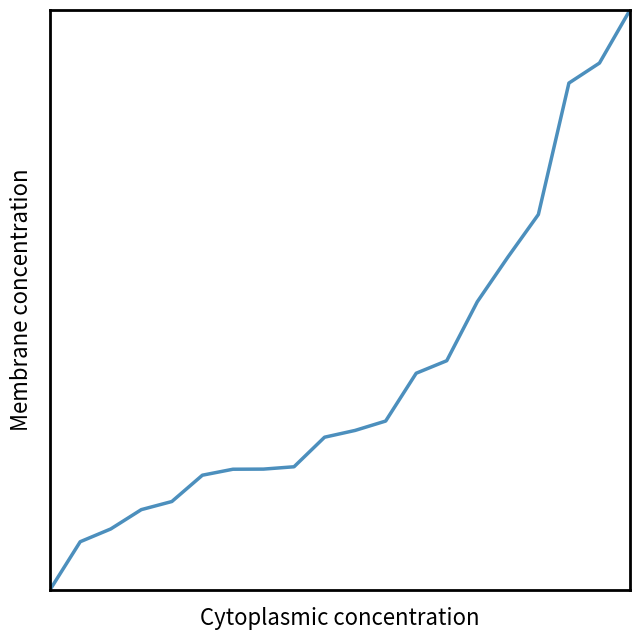

Does the chart have visible grid lines?

No